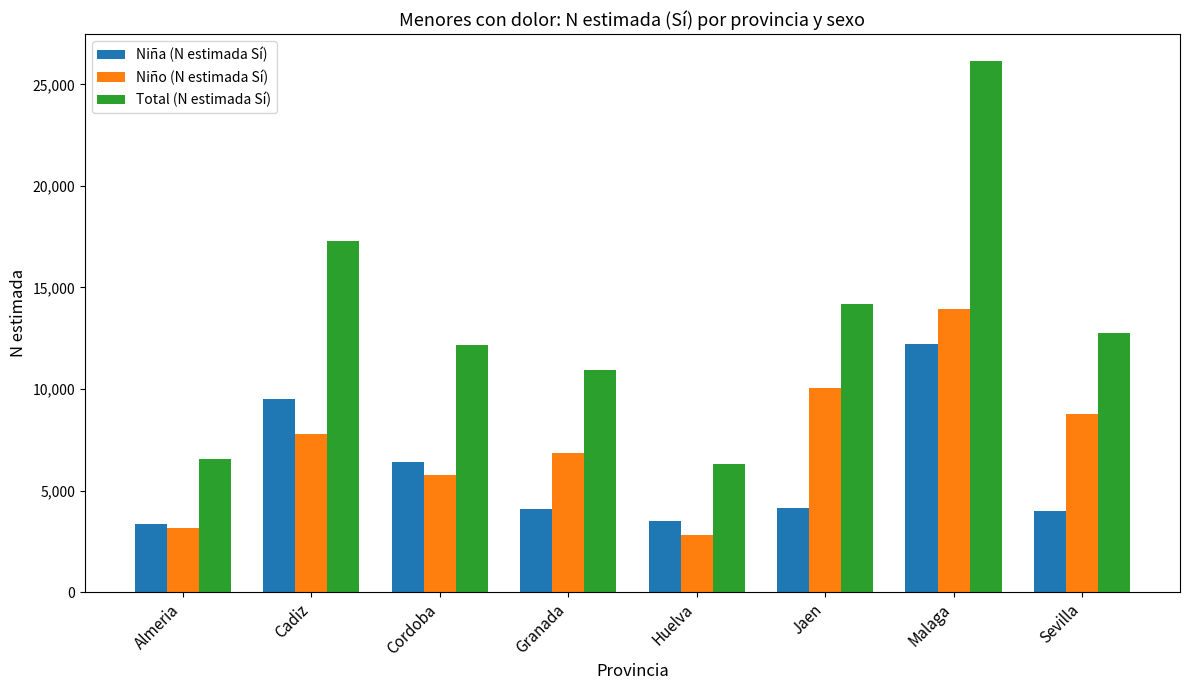

What is the greatest value displayed?

26159